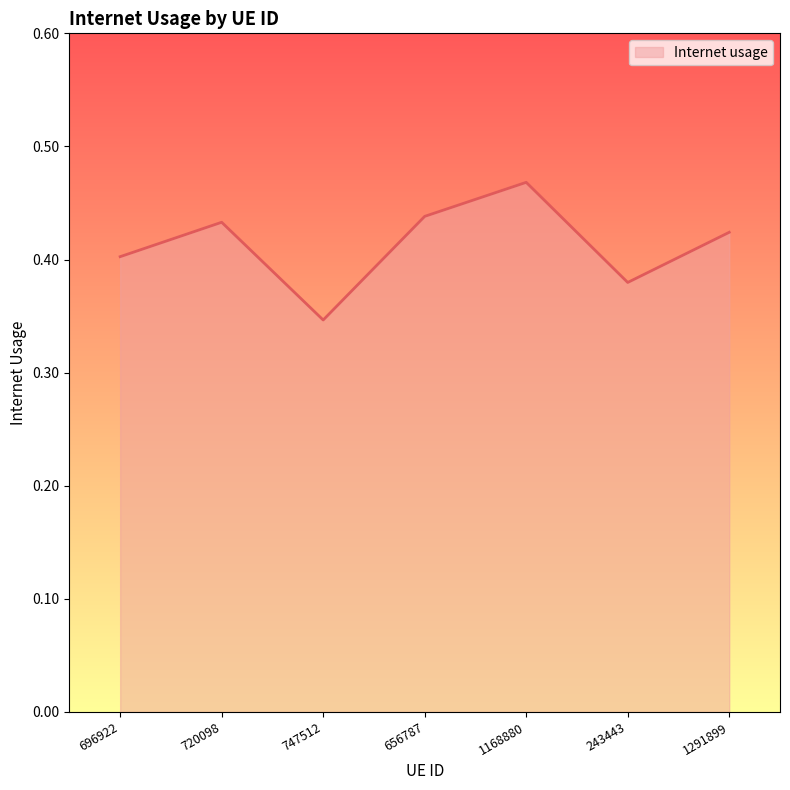

How many lines are shown in the chart?

1